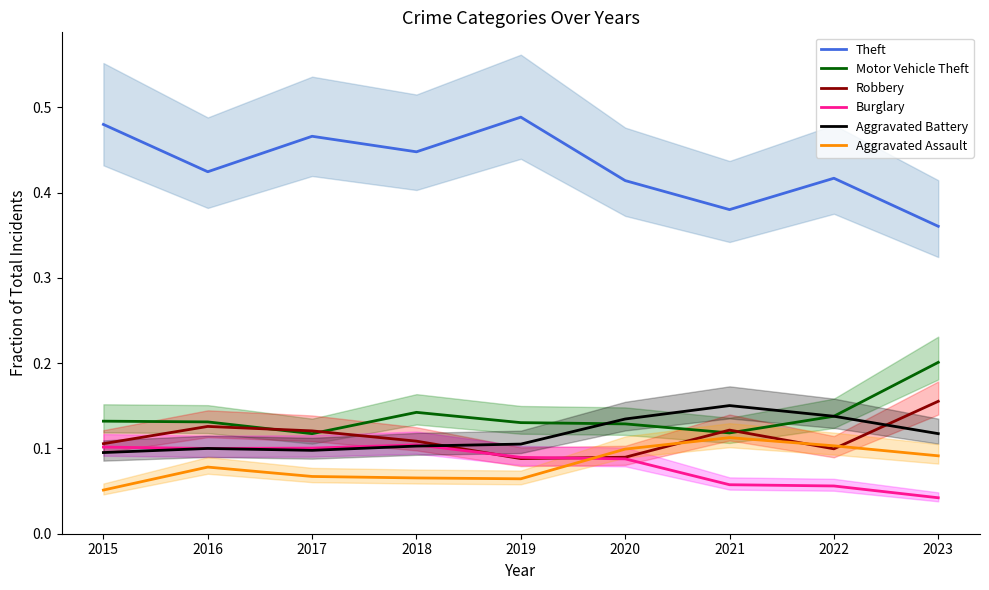

Rank the series by their maximum value, from lowest to highest.

Burglary, Aggravated Assault, Aggravated Battery, Robbery, Motor Vehicle Theft, Theft